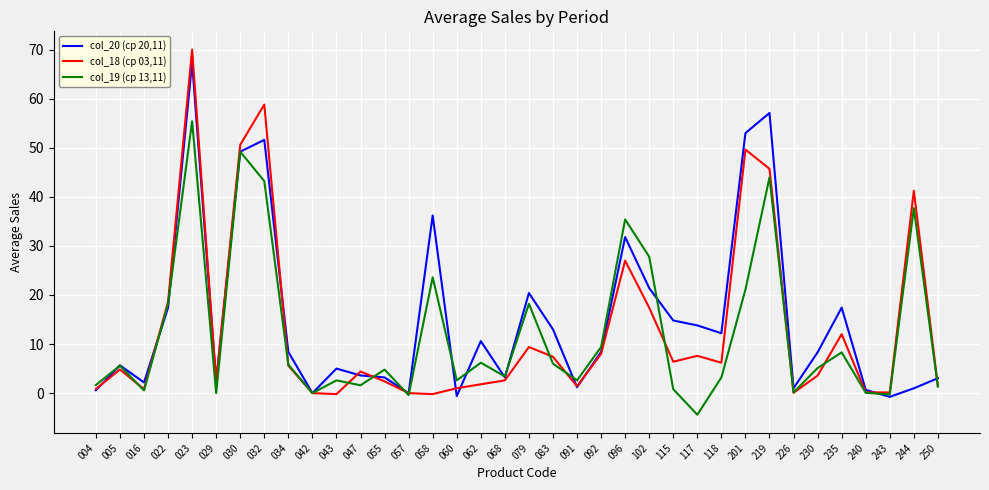

What is the spread (max minus min) of values at 055?

2.4